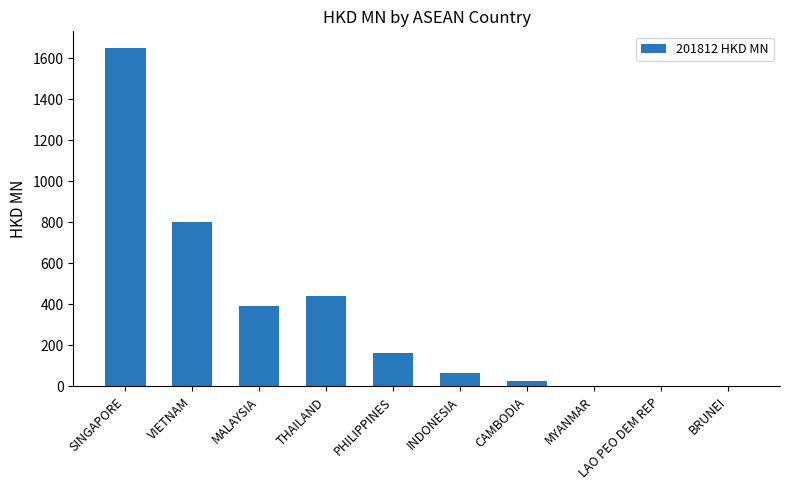

What is the greatest value displayed?

1649.6